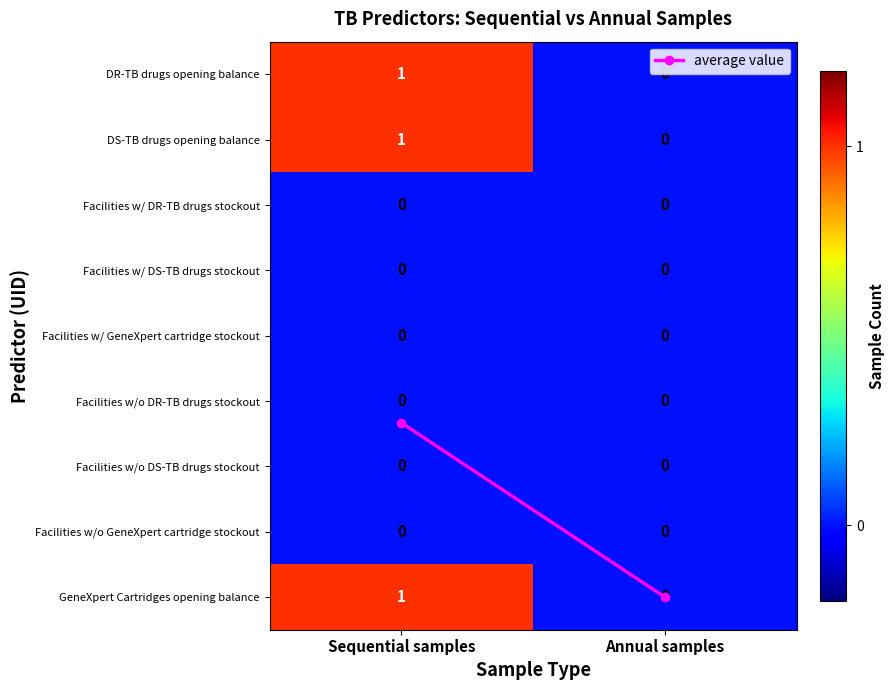

At which label is DR-TB drugs opening balance closest to 0?

Annual samples